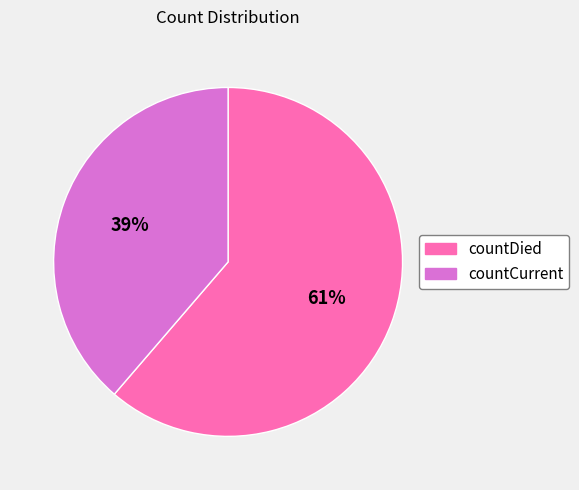

What is the ratio of the value at countCurrent to the value at countDied?

0.6